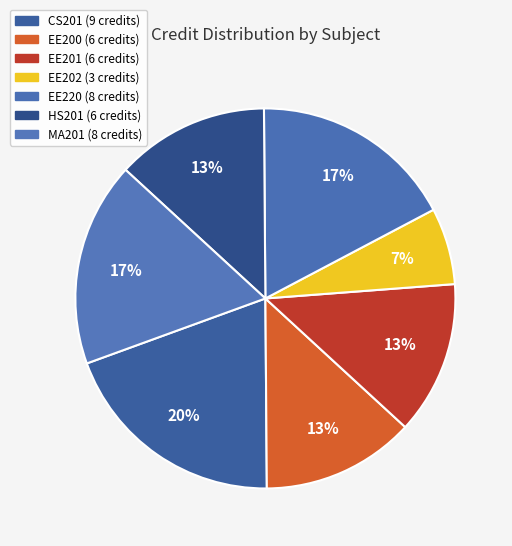

True or false: HS201 accounts for 24% of the total.

False